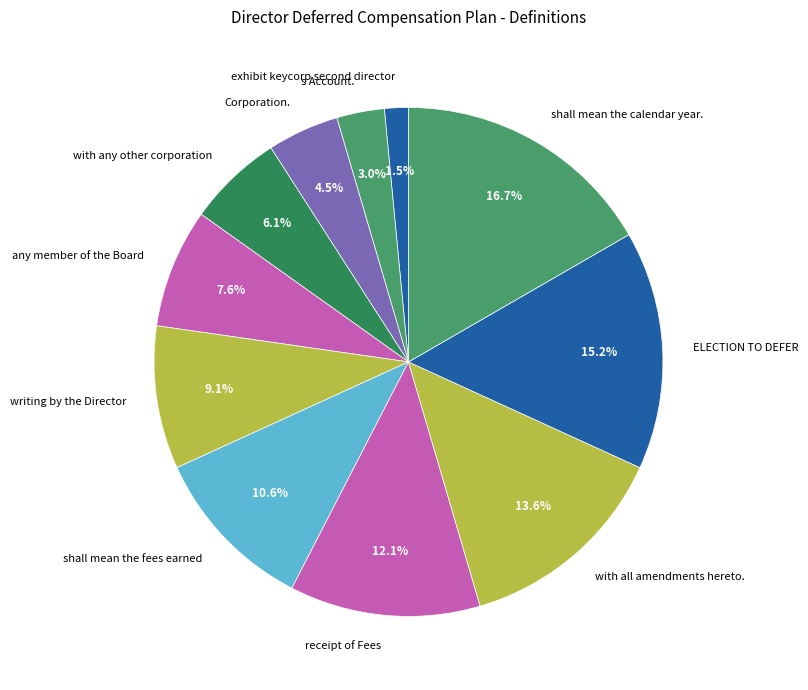

Which category has the smallest portion of the pie?

exhibit keycorp second director